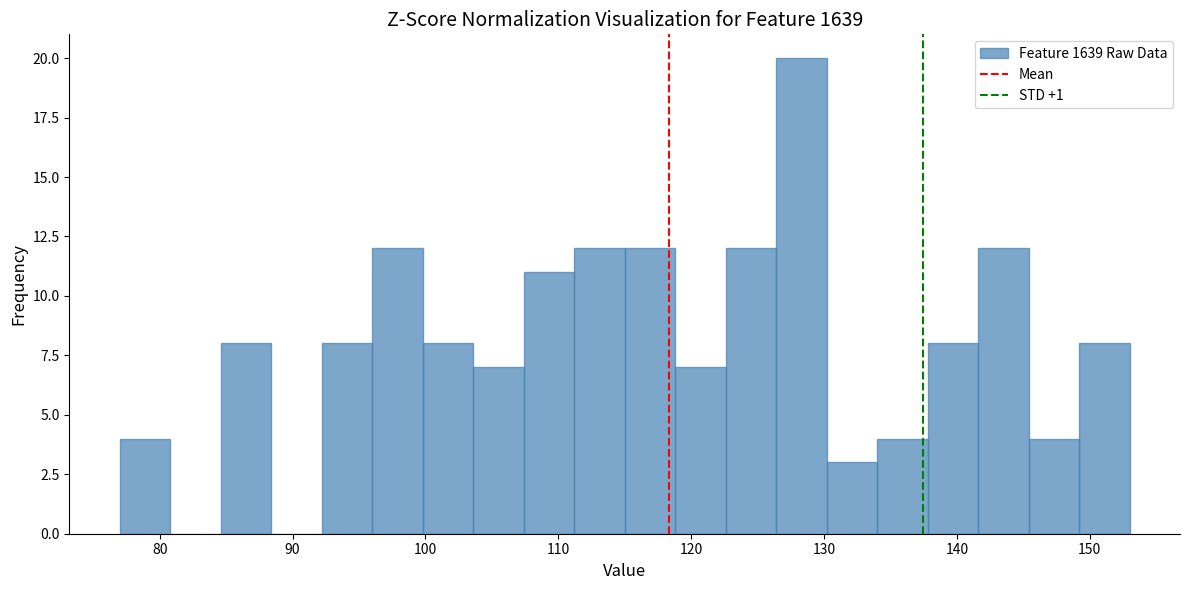

Read against the x-axis, roughly where is the centre of the tallest bar?

128